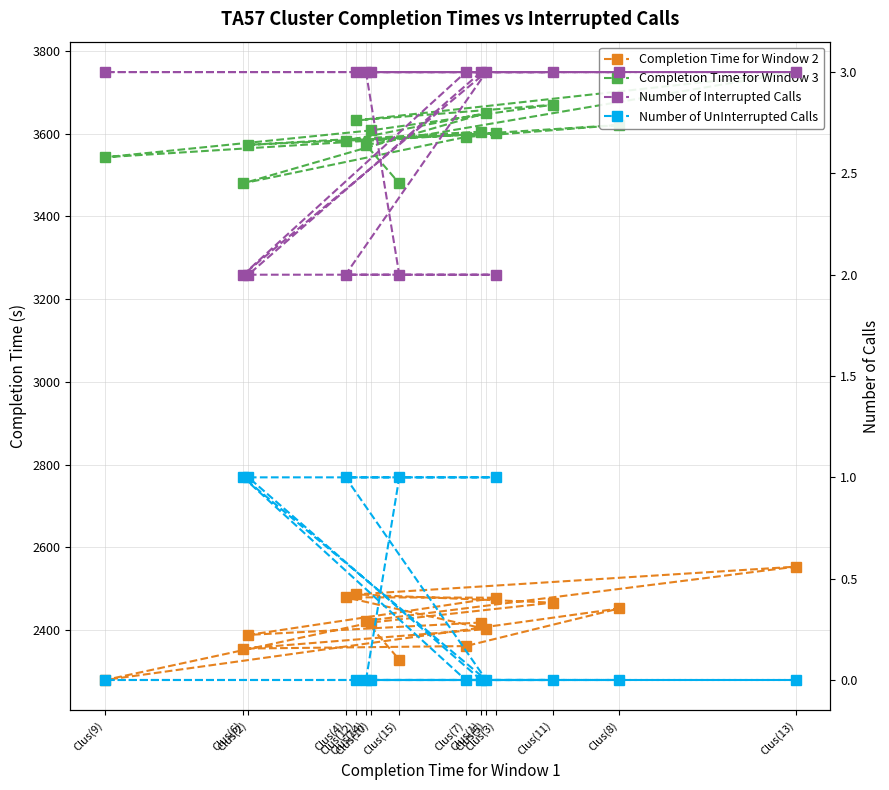

The value of Number of UnInterrupted Calls at Clus(3) is 2. True or false?

False